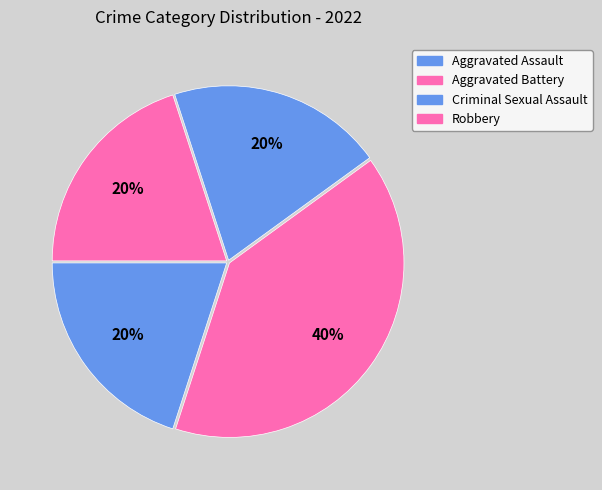

Is there a majority slice in this chart?

No